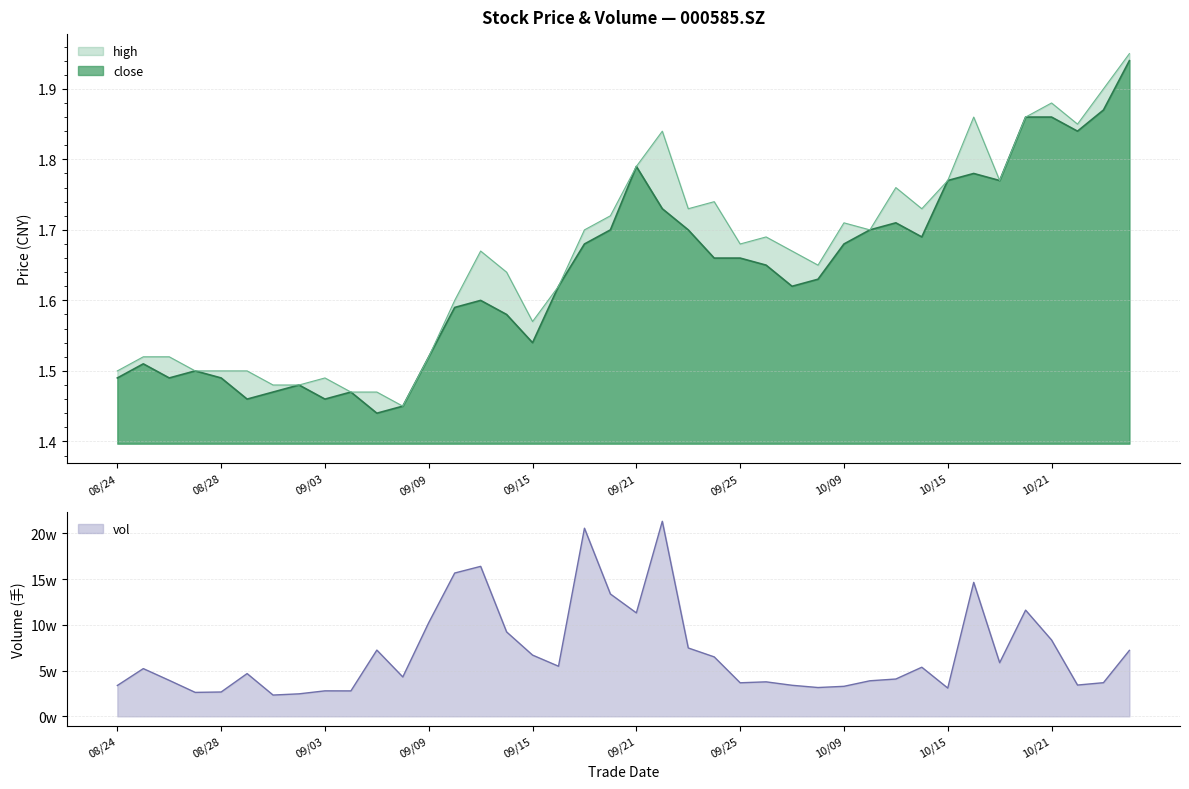

Reading left to right, what are all the values shown in this chart?

close: 20200824=1.5	20200825=1.5	20200826=1.5	20200827=1.5	20200828=1.5	20200831=1.5	20200901=1.5	20200902=1.5	20200903=1.5	20200904=1.5	20200907=1.4	20200908=1.4	20200909=1.5	20200910=1.6	20200911=1.6	20200914=1.6	20200915=1.5	20200916=1.6	20200917=1.7	20200918=1.7	20200921=1.8	20200922=1.7	20200923=1.7	20200924=1.7	20200925=1.7	20200928=1.6	20200929=1.6	20200930=1.6	20201009=1.7	20201012=1.7	20201013=1.7	20201014=1.7	20201015=1.8	20201016=1.8	20201019=1.8	20201020=1.9	20201021=1.9	20201022=1.8	20201023=1.9	20201026=1.9
high: 20200824=1.5	20200825=1.5	20200826=1.5	20200827=1.5	20200828=1.5	20200831=1.5	20200901=1.5	20200902=1.5	20200903=1.5	20200904=1.5	20200907=1.5	20200908=1.4	20200909=1.5	20200910=1.6	20200911=1.7	20200914=1.6	20200915=1.6	20200916=1.6	20200917=1.7	20200918=1.7	20200921=1.8	20200922=1.8	20200923=1.7	20200924=1.7	20200925=1.7	20200928=1.7	20200929=1.7	20200930=1.6	20201009=1.7	20201012=1.7	20201013=1.8	20201014=1.7	20201015=1.8	20201016=1.9	20201019=1.8	20201020=1.9	20201021=1.9	20201022=1.9	20201023=1.9	20201026=1.9
vol: 20200824=33718.6	20200825=52170.2	20200826=39322.0	20200827=26164.0	20200828=26596.5	20200831=46730.0	20200901=23250.1	20200902=24578.3	20200903=27849.0	20200904=27797.0	20200907=72407.0	20200908=43051.5	20200909=102470.7	20200910=156669.0	20200911=163968.2	20200914=92277.7	20200915=66933.0	20200916=54762.2	20200917=205674.7	20200918=133728.7	20200921=113086.5	20200922=213237.5	20200923=74733.0	20200924=64988.0	20200925=36667.0	20200928=37697.0	20200929=33934.0	20200930=31478.0	20201009=32805.0	20201012=38858.7	20201013=40783.8	20201014=53672.9	20201015=30885.0	20201016=146461.6	20201019=58614.0	20201020=116094.5	20201021=83454.5	20201022=34187.4	20201023=36768.0	20201026=72099.4